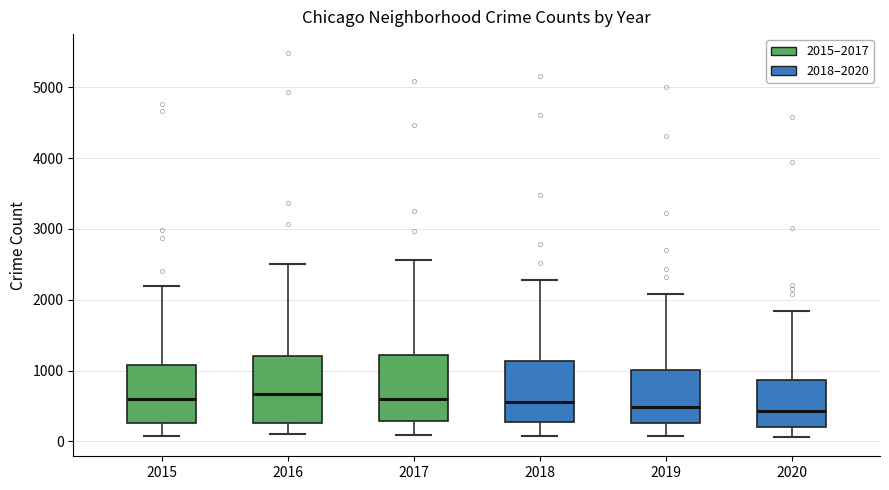

Reading left to right, transcribe this box plot: for each box, give where its median line is, the range the box spans, and where its two whiskers end, as read against the y-axis. The values are not printed on the chart, so give them approximately, as read against the axis.

2015: median 600, box 300 to 1100, whiskers 100 to 2200
2016: median 700, box 300 to 1200, whiskers 100 to 2500
2017: median 600, box 300 to 1200, whiskers 100 to 2600
2018: median 600, box 300 to 1100, whiskers 100 to 2300
2019: median 500, box 300 to 1000, whiskers 100 to 2100
2020: median 400, box 200 to 900, whiskers 100 to 1800